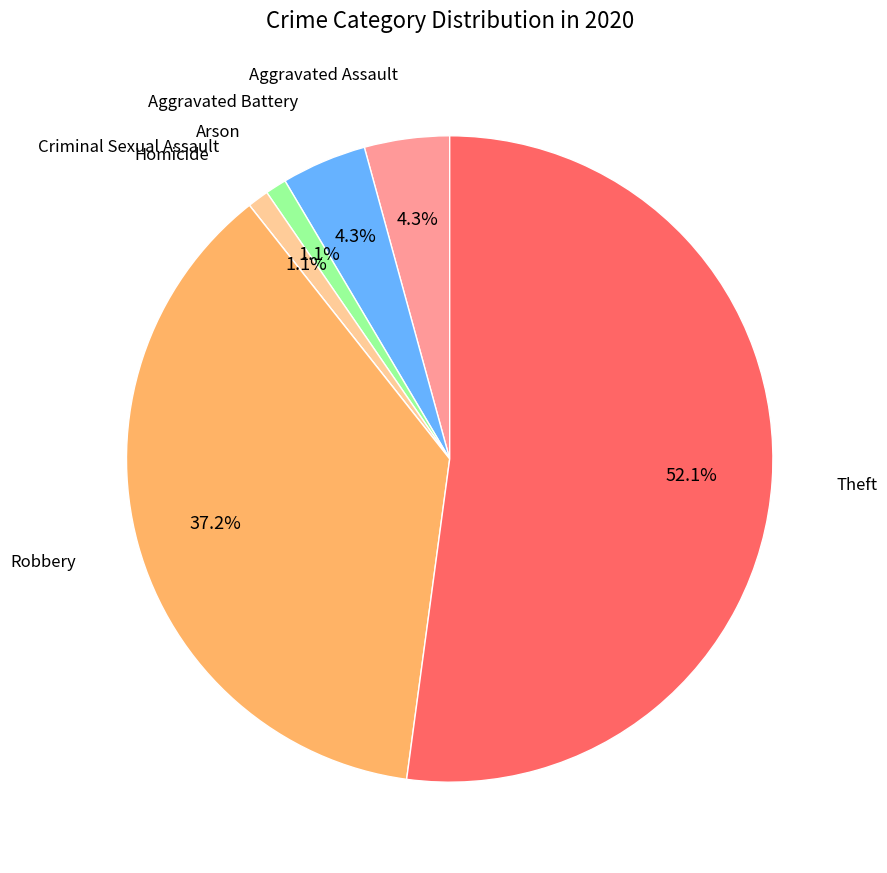

The Theft slice represents 46% of the pie. True or false?

False